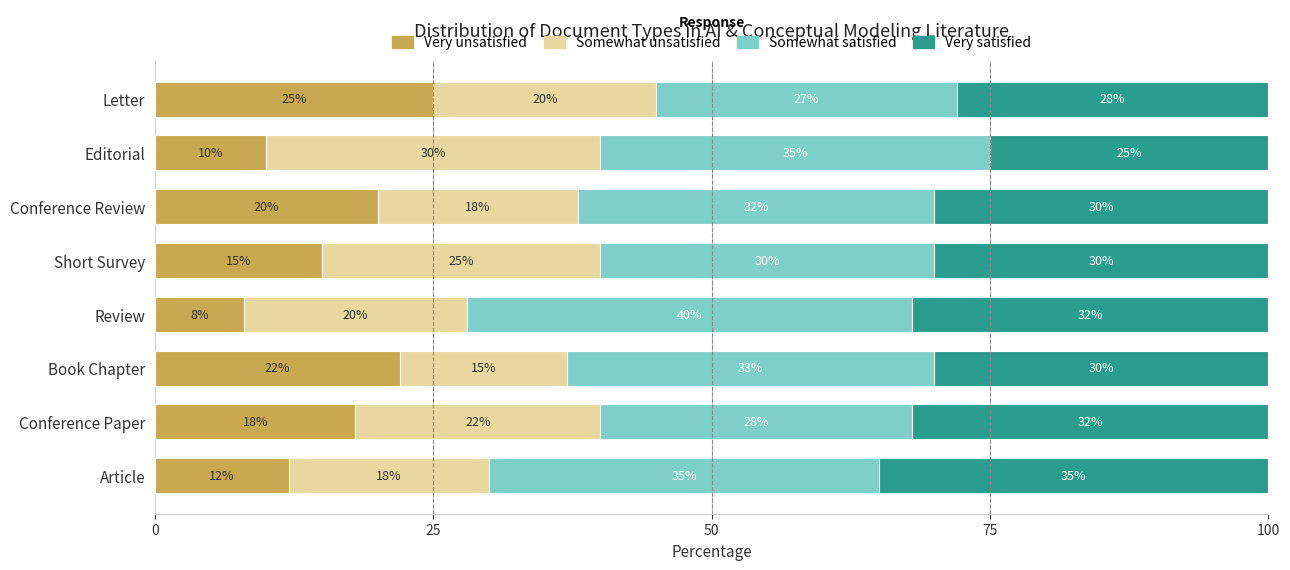

What is the lowest value of the Very unsatisfied series?

8